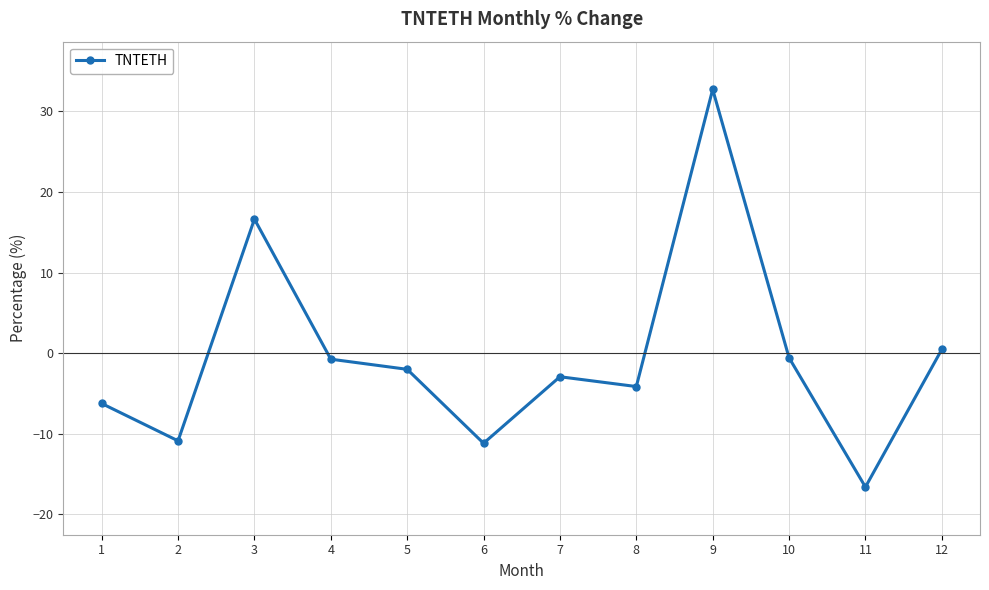

What is the value of the 4th point from the left?

-0.8